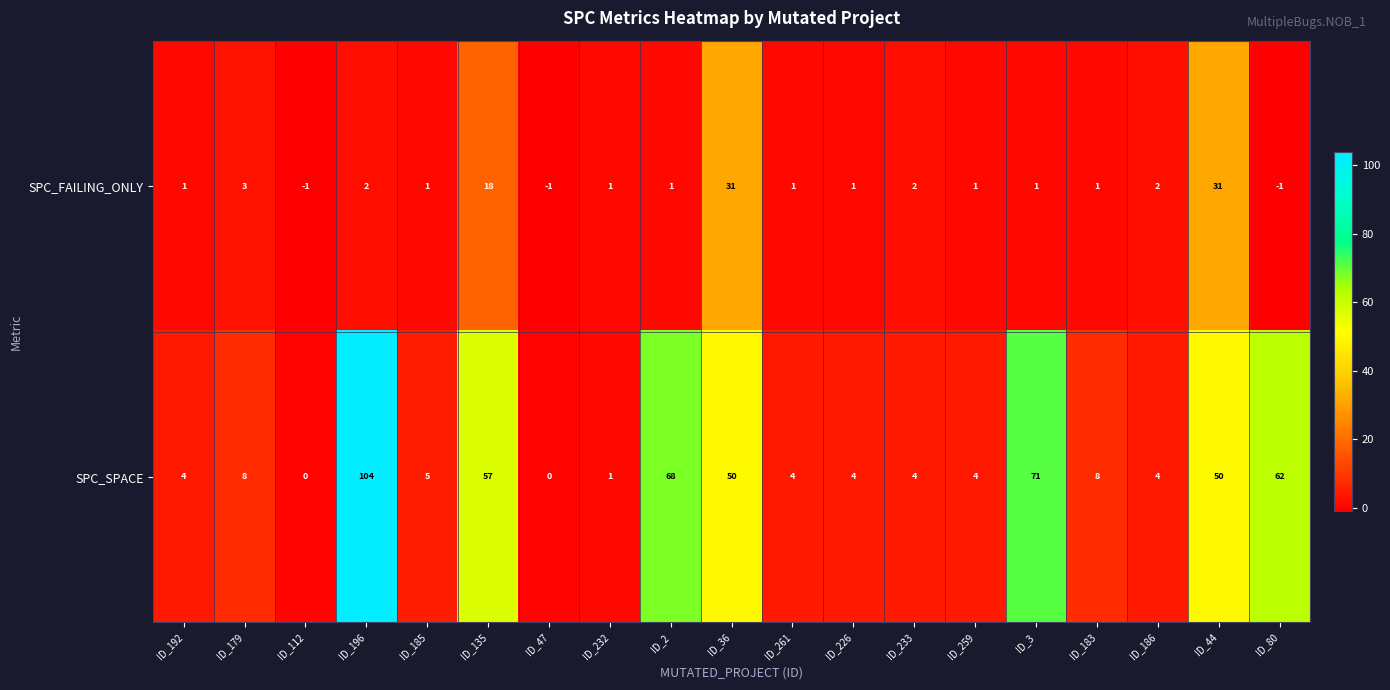

Read the SPC_FAILING_ONLY value at ID_135.

18